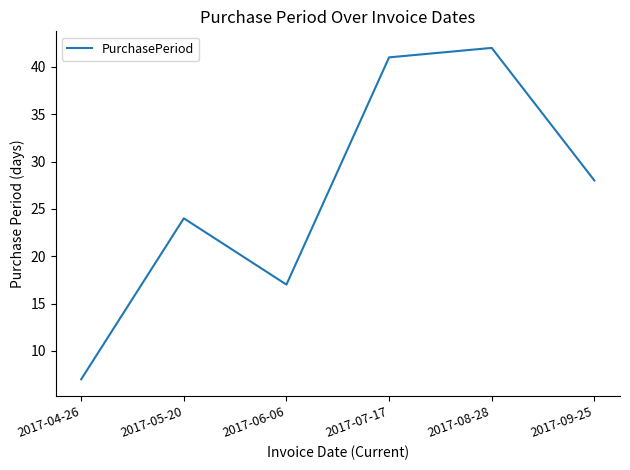

True or false: the data shows 17 at 2017-06-06.

True